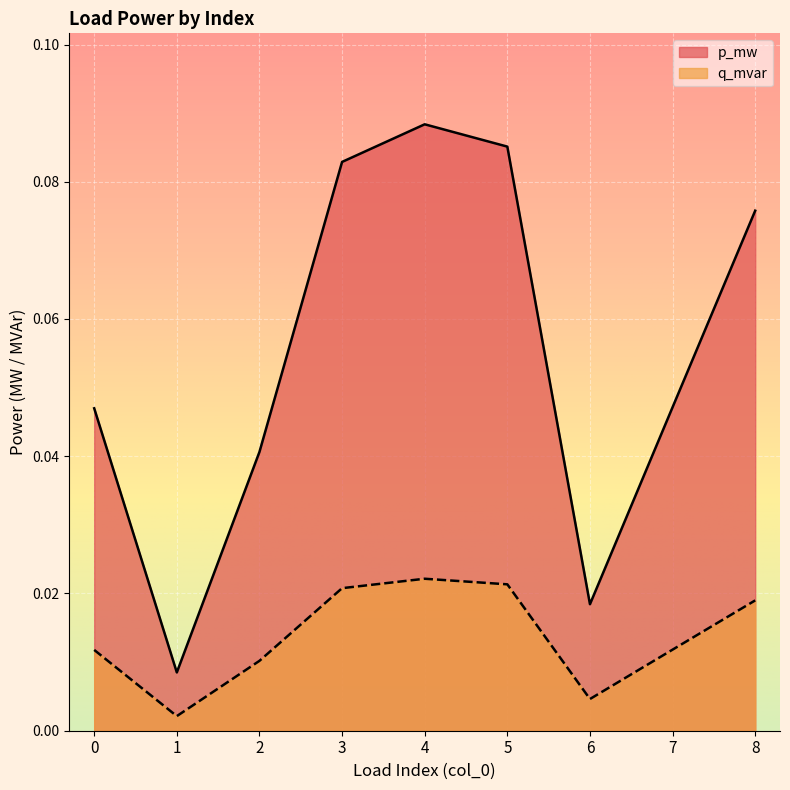

Which category has the highest value across all series?

4